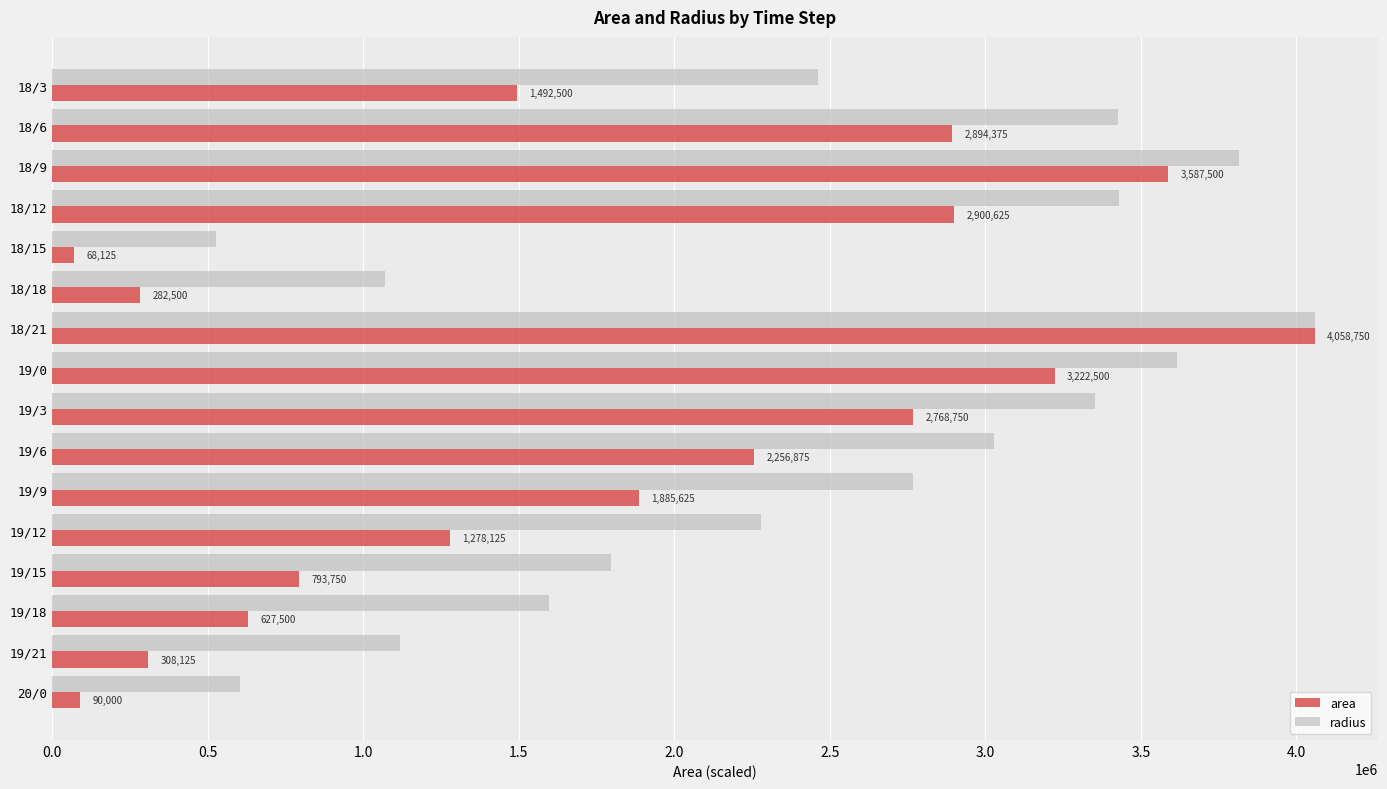

Rank the categories by area value from lowest to highest.

18/15, 20/0, 18/18, 19/21, 19/18, 19/15, 19/12, 18/3, 19/9, 19/6, 19/3, 18/6, 18/12, 19/0, 18/9, 18/21